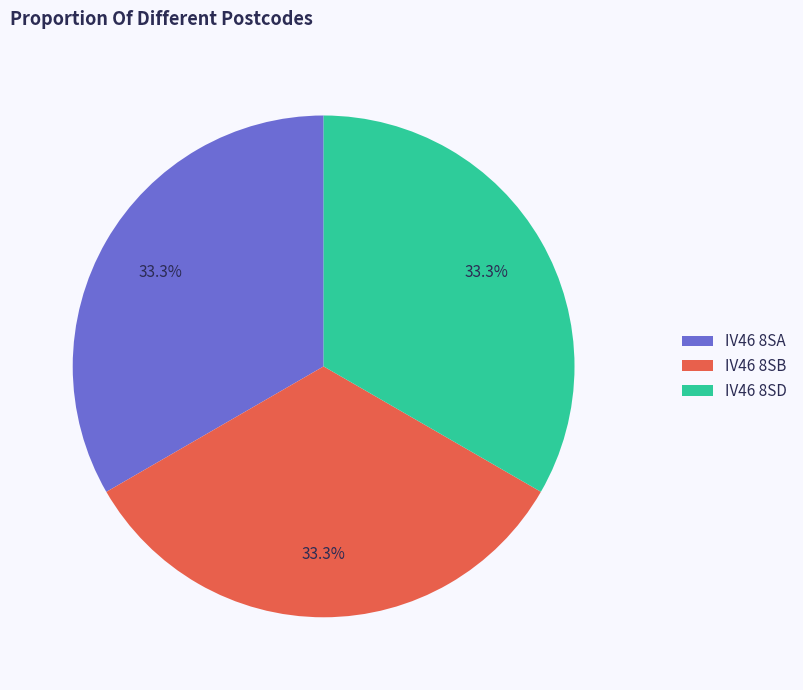

What is the ratio of the value at IV46 8SA to the value at IV46 8SD?

1.0